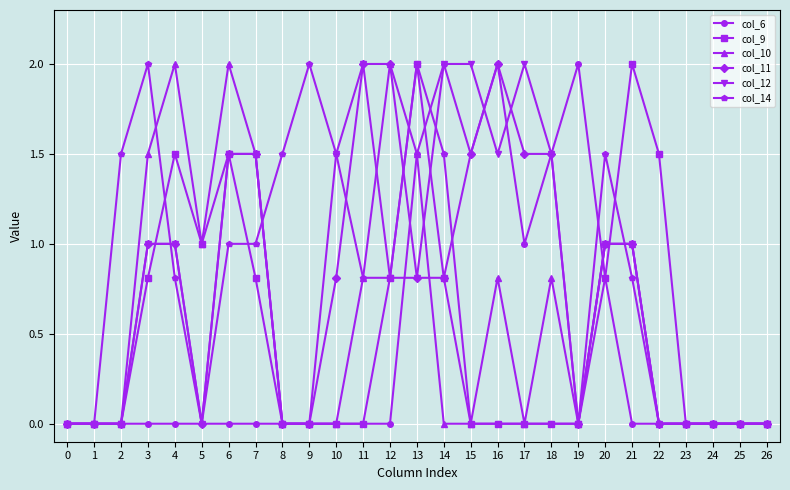

What are all the series names shown in the legend?

col_6, col_9, col_10, col_11, col_12, col_14